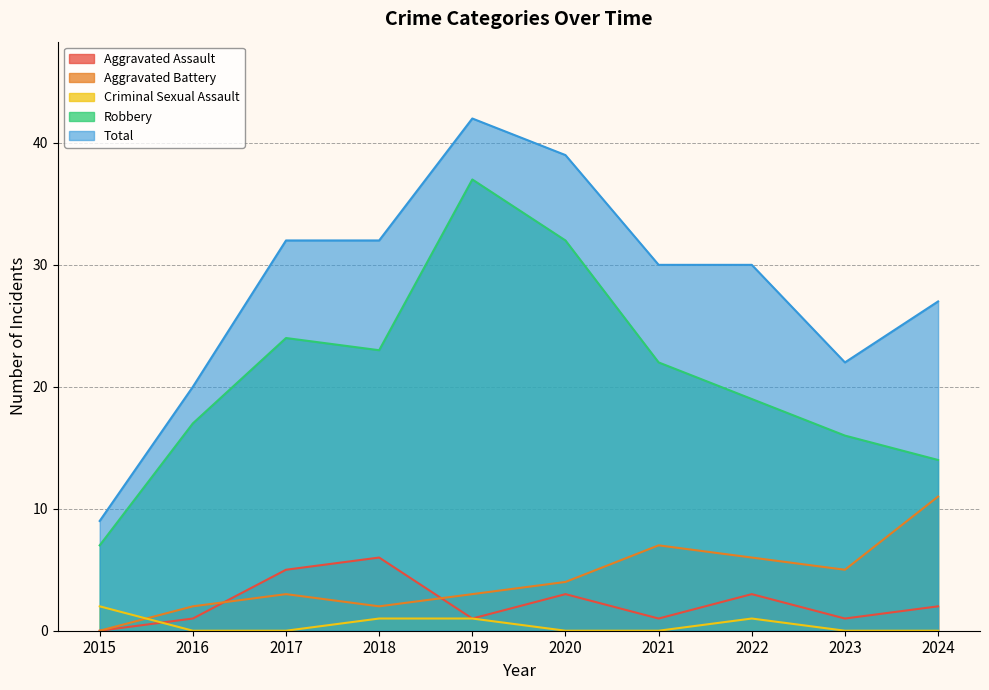

True or false: Criminal Sexual Assault and Robbery cross at least once.

False